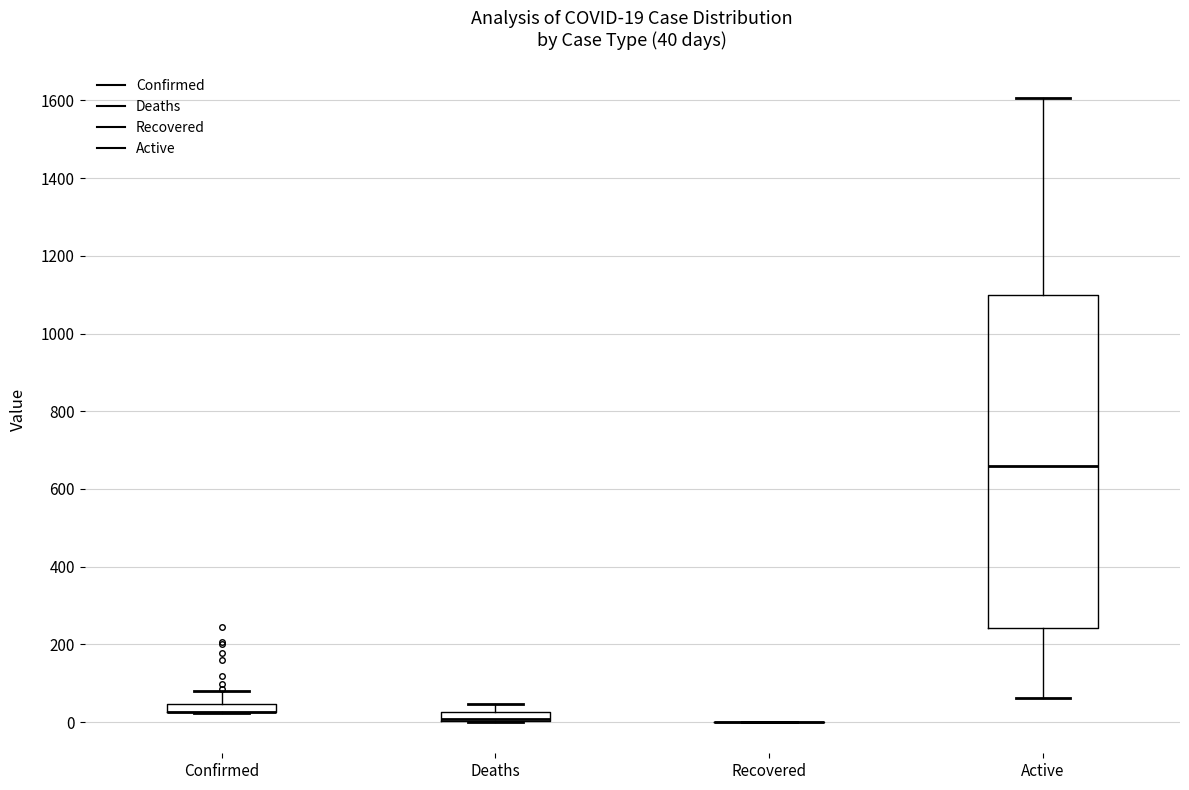

Which box is the tallest, from its lower edge to its upper edge?

Active